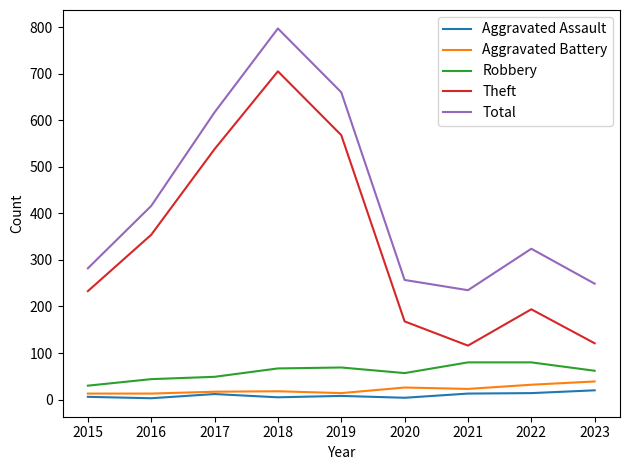

True or false: Robbery has a value of 30 at 2015.

True